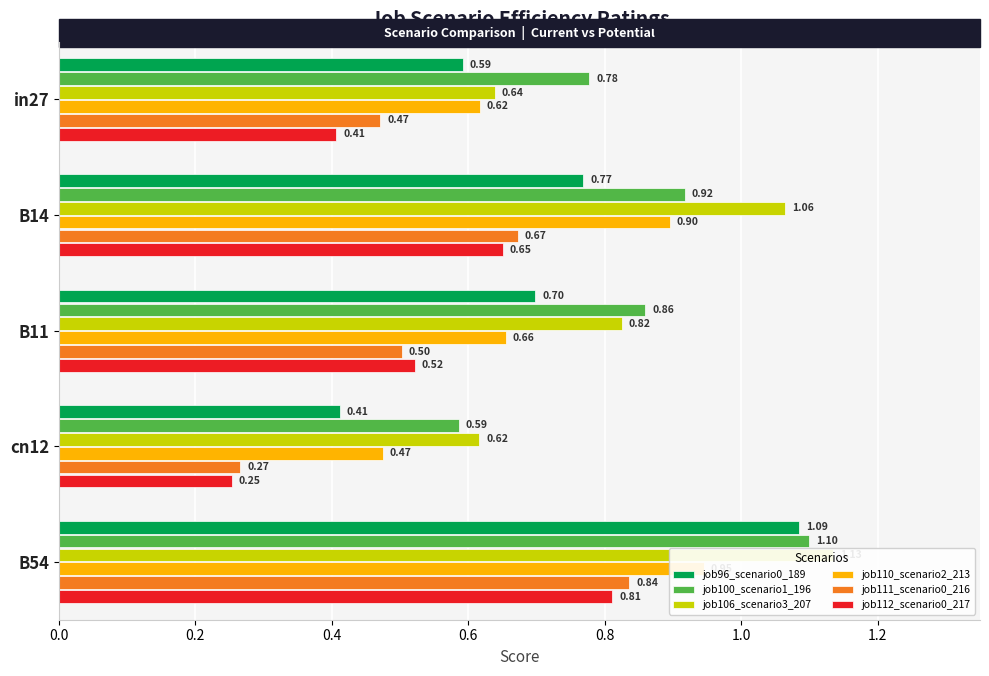

Rank the series at B54 from highest to lowest value.

job106_scenario3_207, job100_scenario1_196, job96_scenario0_189, job110_scenario2_213, job111_scenario0_216, job112_scenario0_217